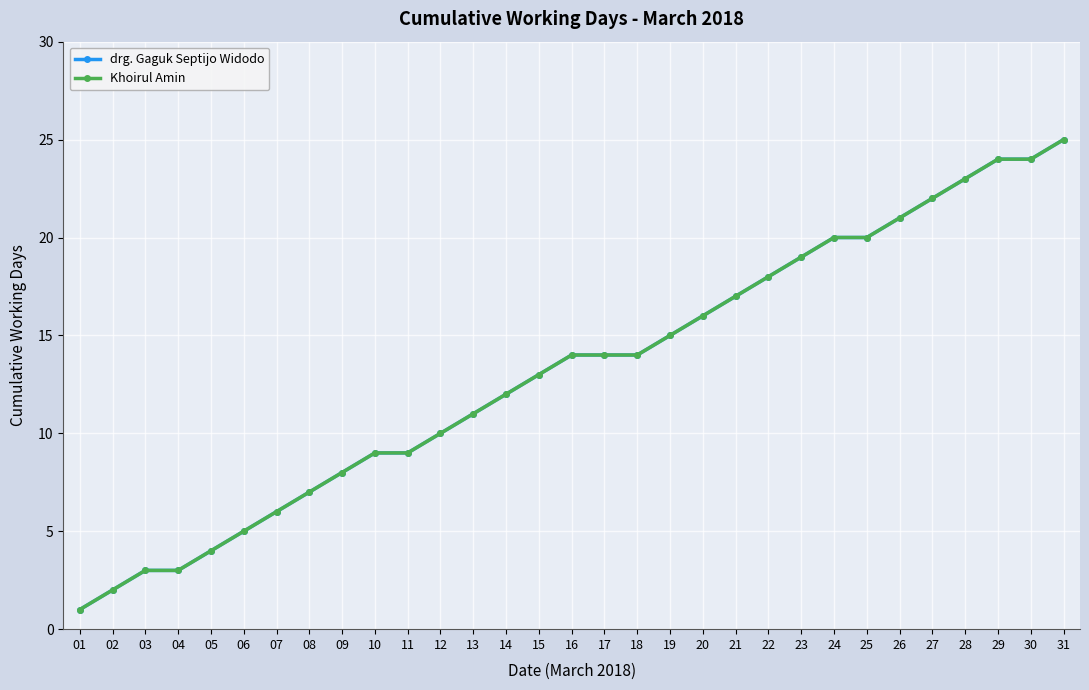

What are all the series names shown in the legend?

drg. Gaguk Septijo Widodo, Khoirul Amin